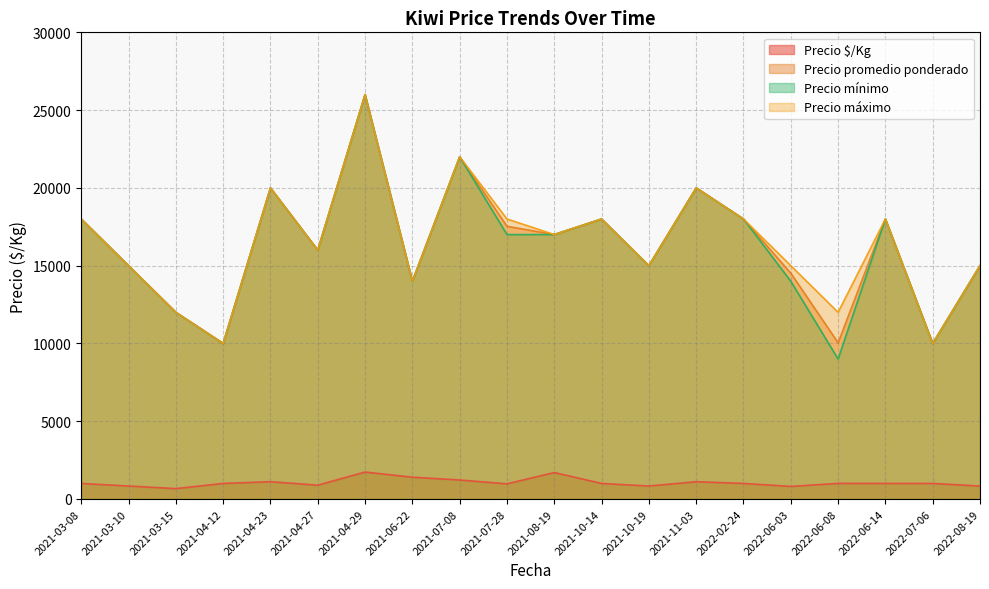

What is the total value across all series at 2021-04-12?

31000